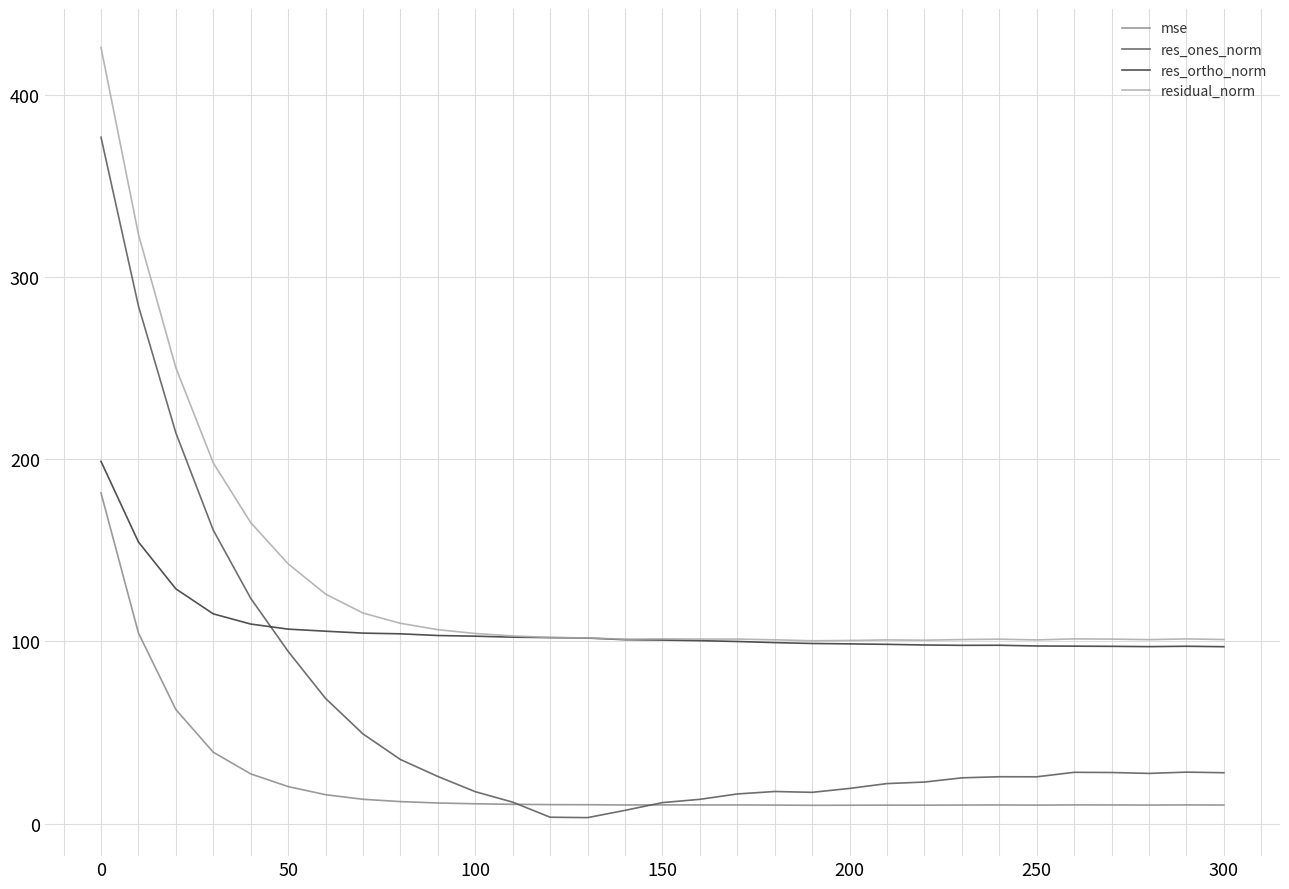

Which series ends up on top after the final intersection of res_ortho_norm and res_ones_norm?

res_ortho_norm